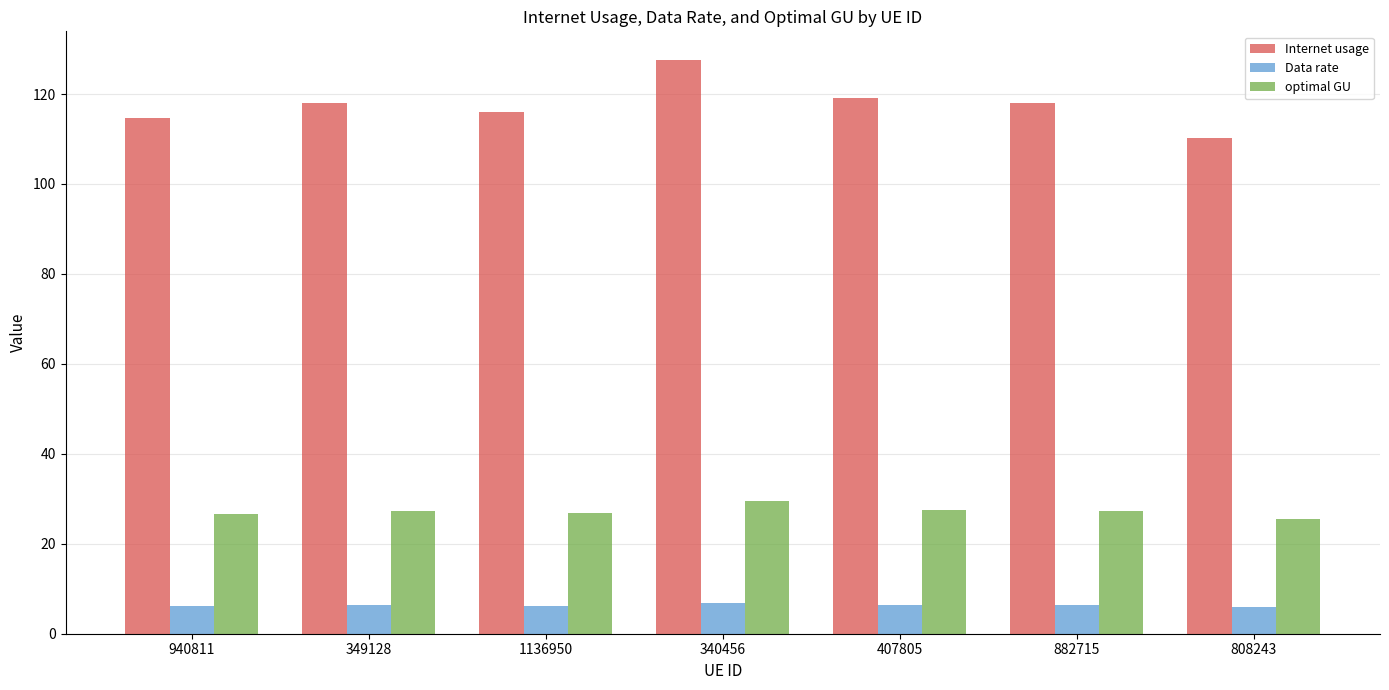

List the series in order of their overall mean, lowest first.

Data rate, optimal GU, Internet usage